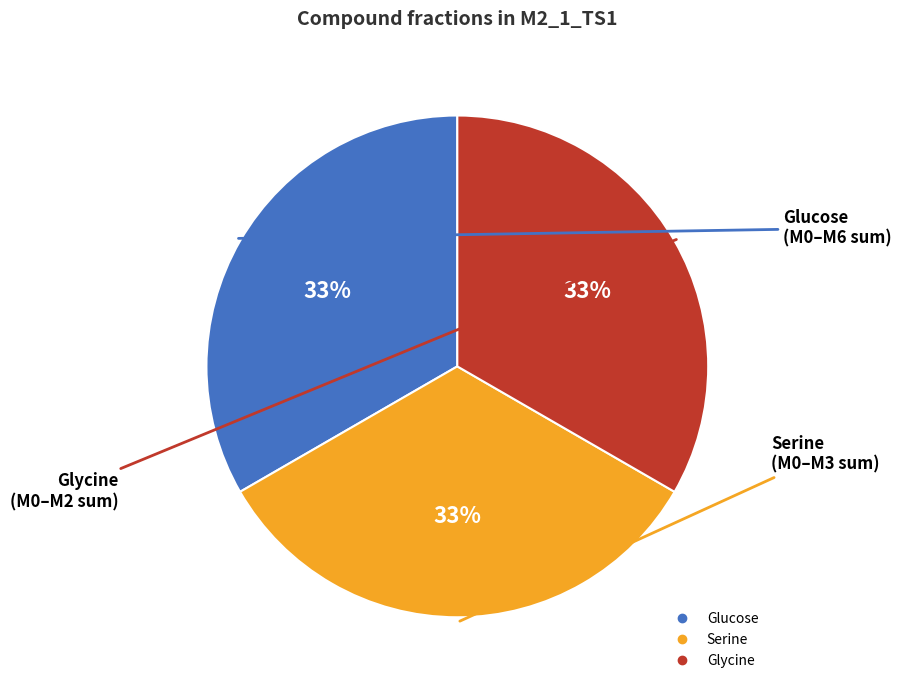

The Glucose slice represents 33% of the pie. True or false?

True